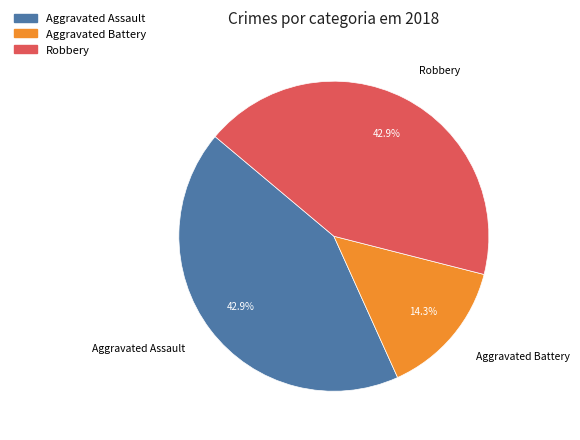

Is there a majority slice in this chart?

No